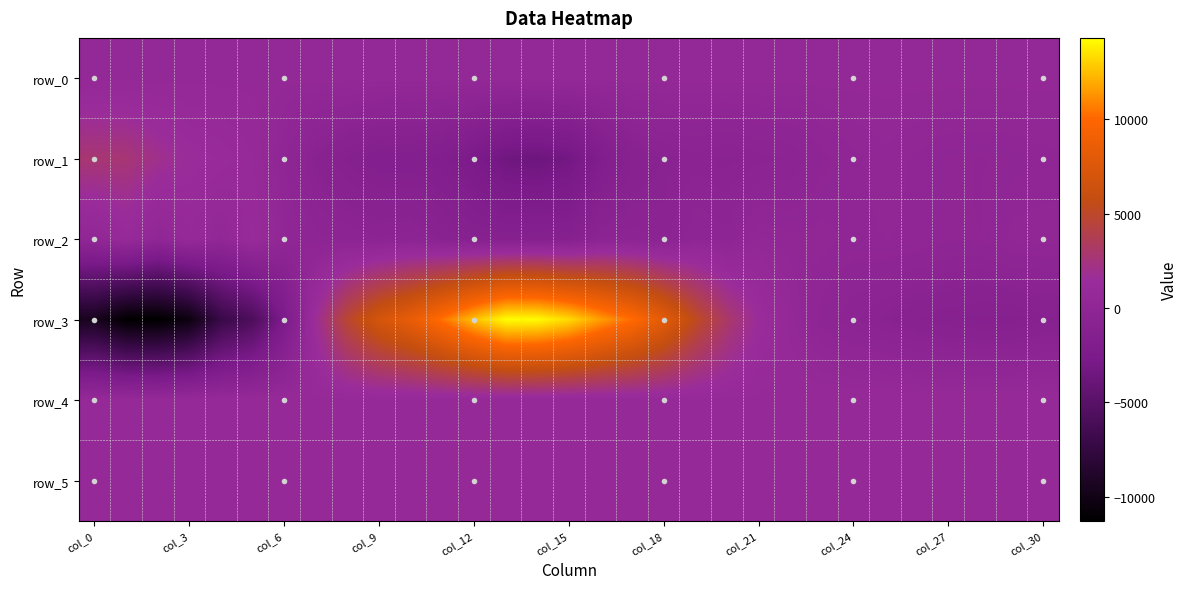

How many distinct data groups are displayed?

6